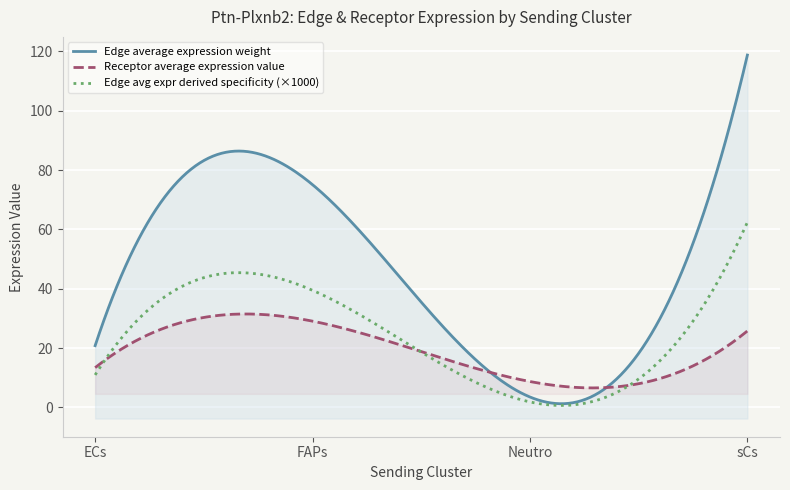

Where is the first local minimum for Receptor total expression value?

Neutro